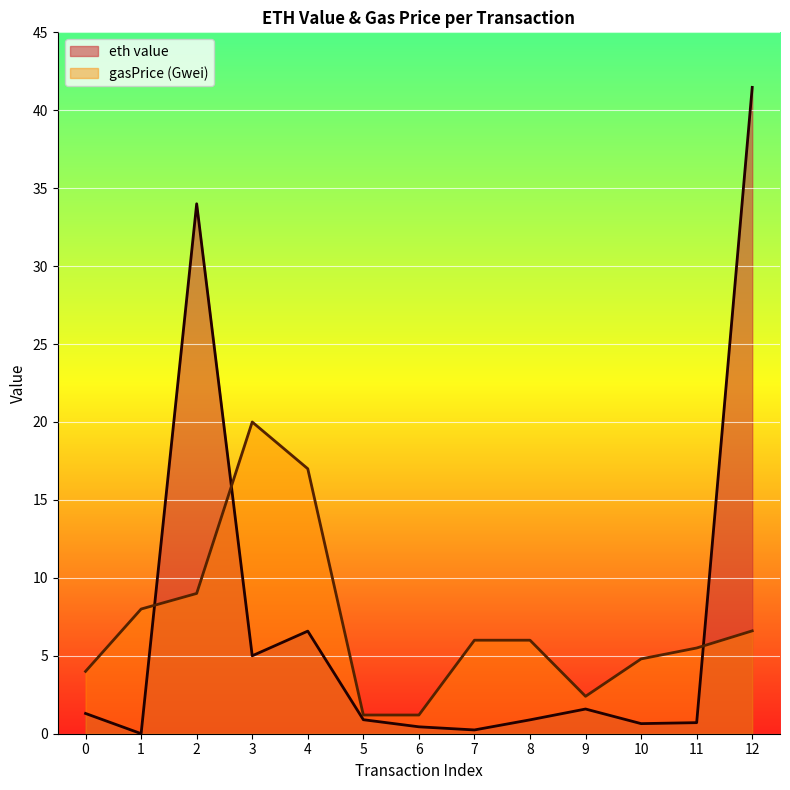

True or false: eth value has a value of 0.6 at 10.

True